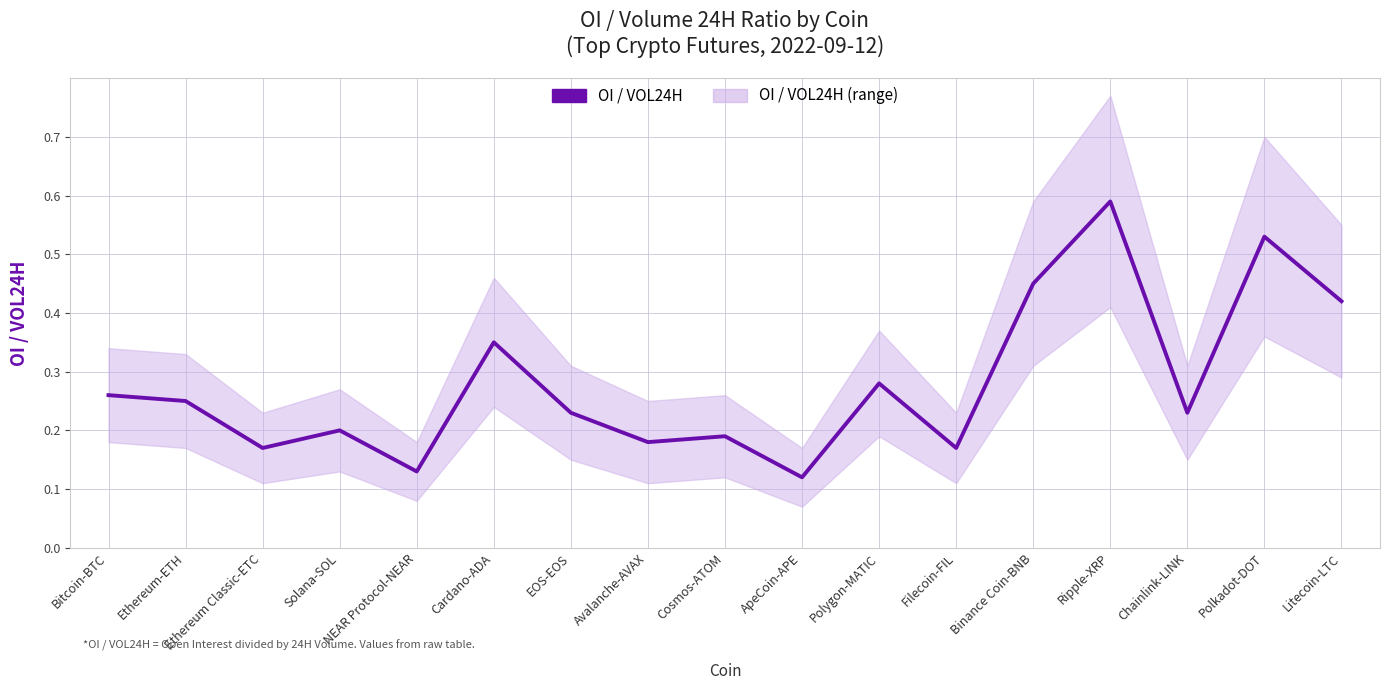

Rank the categories by value from lowest to highest.

ApeCoin-APE, NEAR Protocol-NEAR, Ethereum Classic-ETC, Filecoin-FIL, Avalanche-AVAX, Cosmos-ATOM, Solana-SOL, EOS-EOS, Chainlink-LINK, Ethereum-ETH, Bitcoin-BTC, Polygon-MATIC, Cardano-ADA, Litecoin-LTC, Binance Coin-BNB, Polkadot-DOT, Ripple-XRP